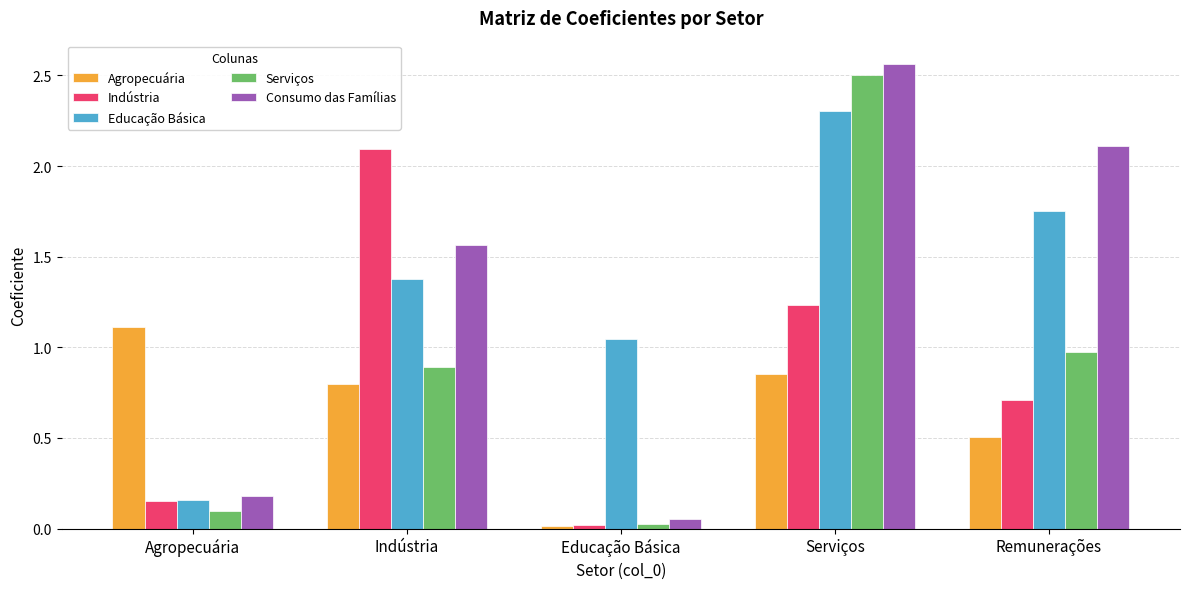

Which series changed the most between Indústria and Serviços?

Serviços